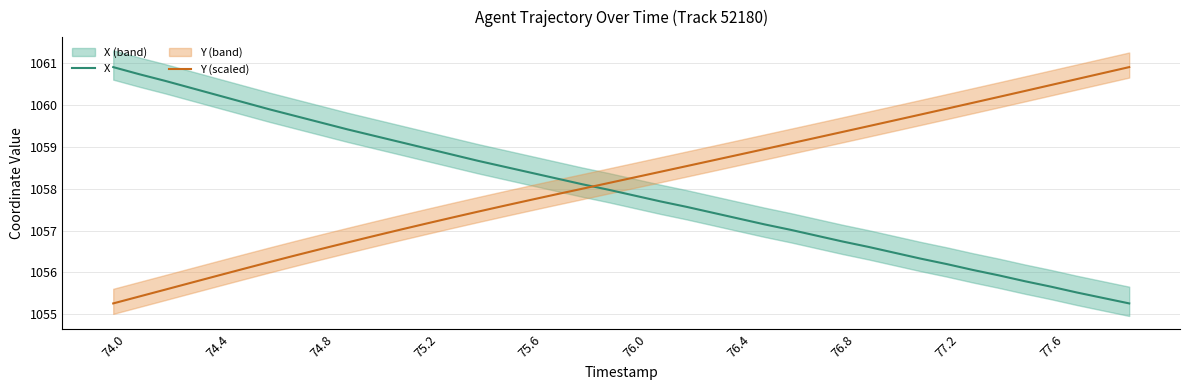

Is it true that Y (scaled) equals 609.8 at 75.2?

False